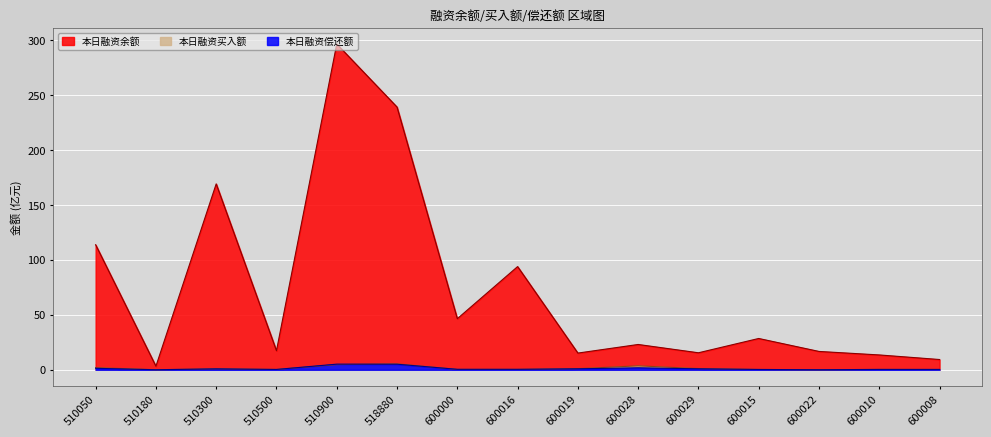

What is the sum of the 本日融资买入额 values at 600015 and 600008?

0.5